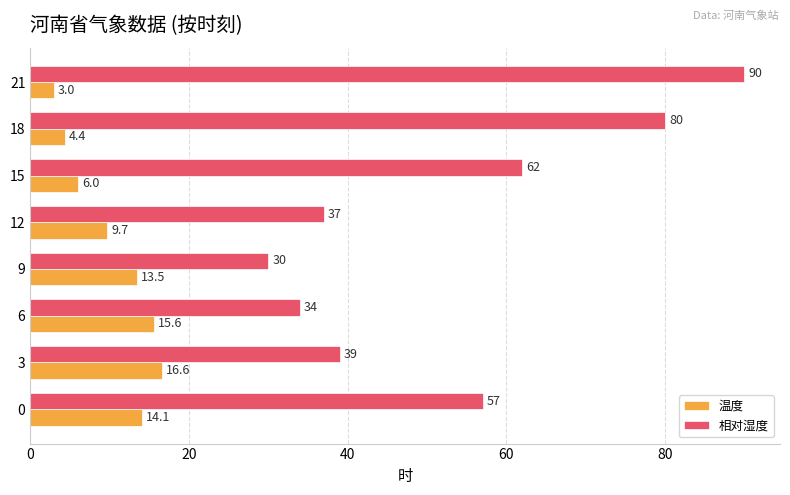

Which category has the lowest value across all series?

21